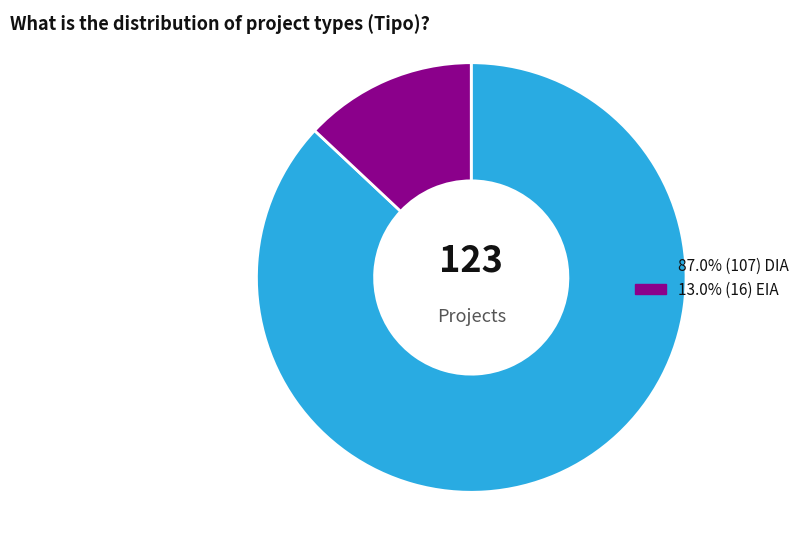

Does any single category account for the majority?

Yes